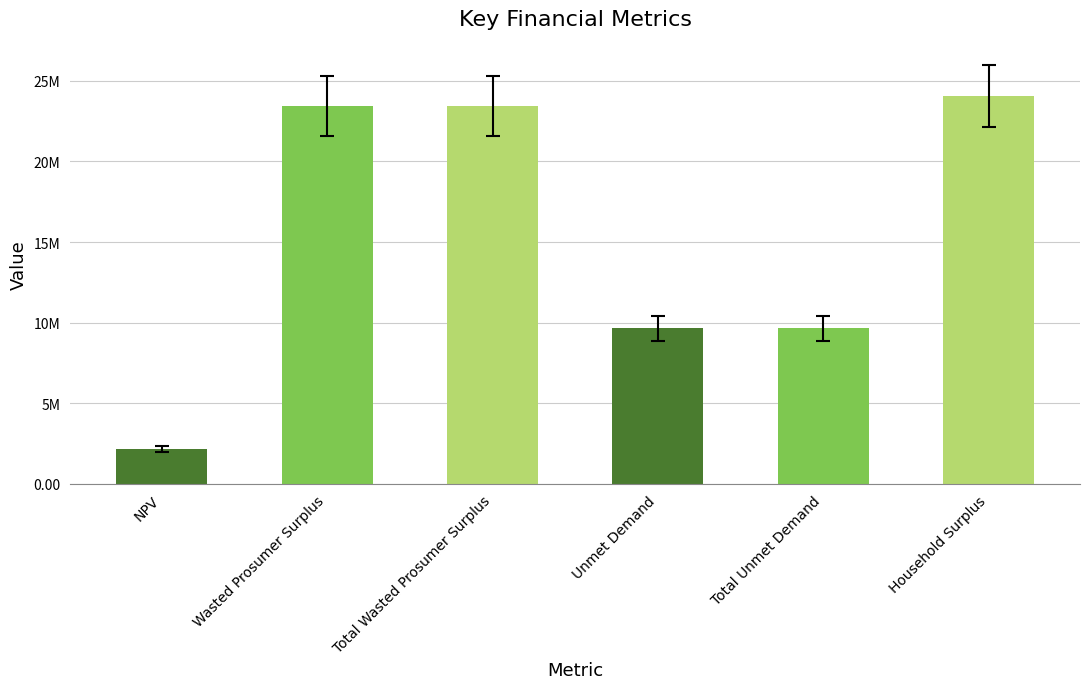

Does the chart contain any negative values?

No